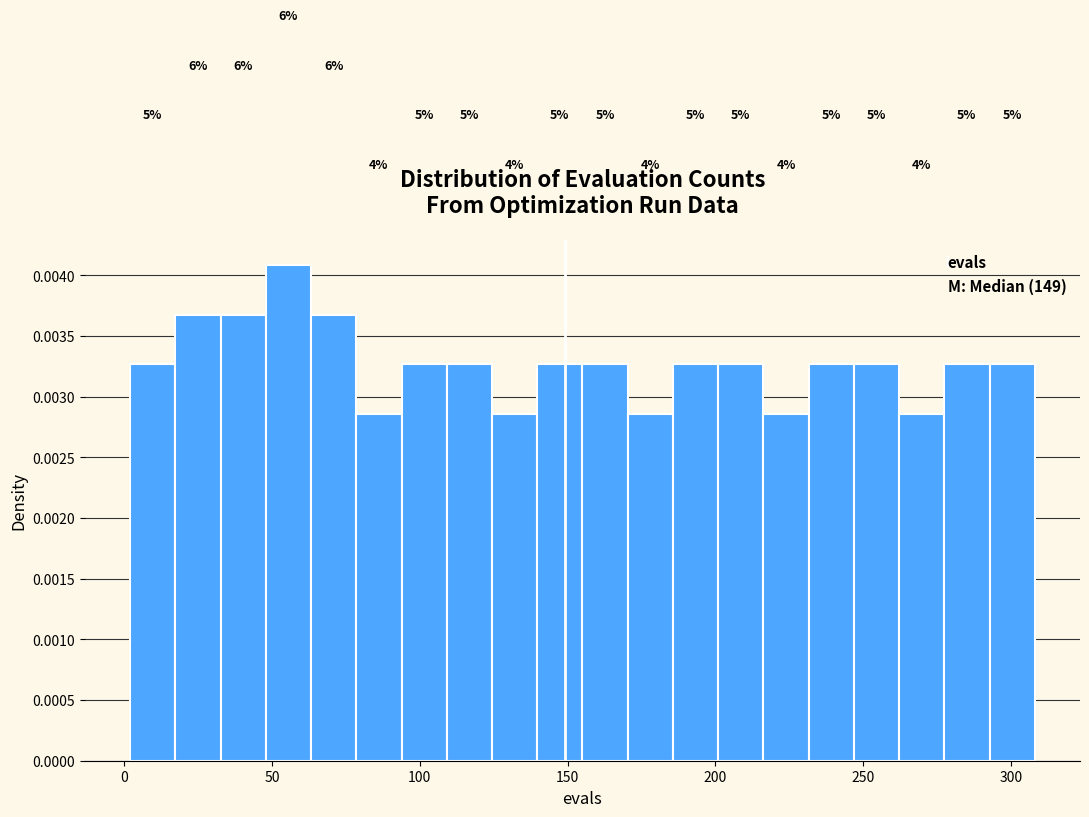

Around what value on the x-axis is the tallest bar? Give the approximate position of its centre, as read against the axis.

55